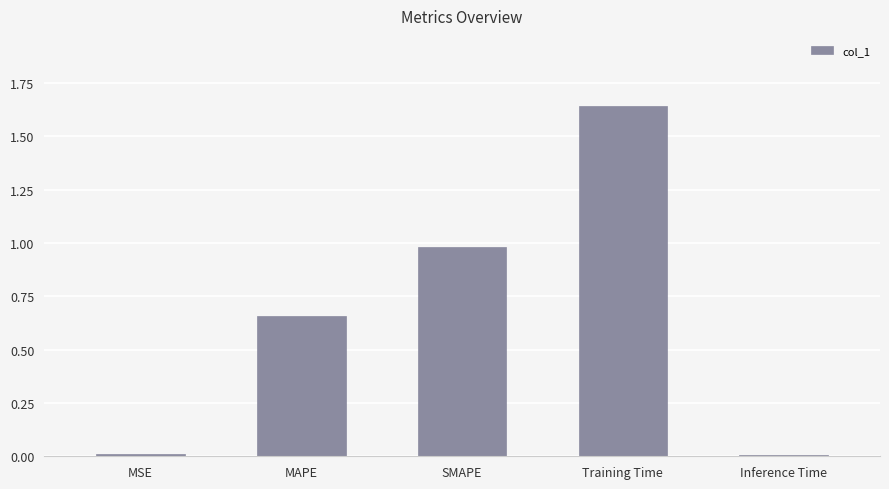

Which label corresponds to the largest value in the chart?

Training Time